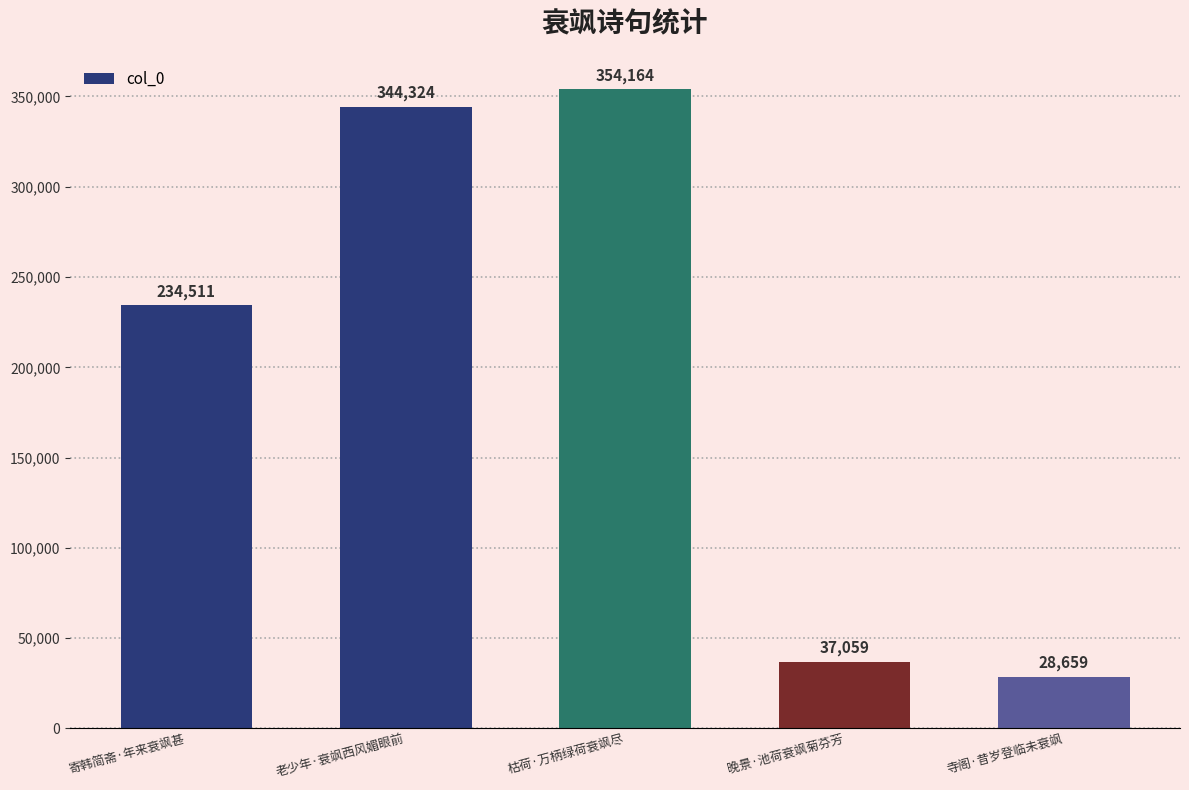

List the labels in order of value, smallest first.

寺阁·昔岁登临未衰飒, 晚景·池荷衰飒菊芬芳, 寄韩简斋·年来衰飒甚, 老少年·衰飒西风媚眼前, 枯荷·万柄绿荷衰飒尽